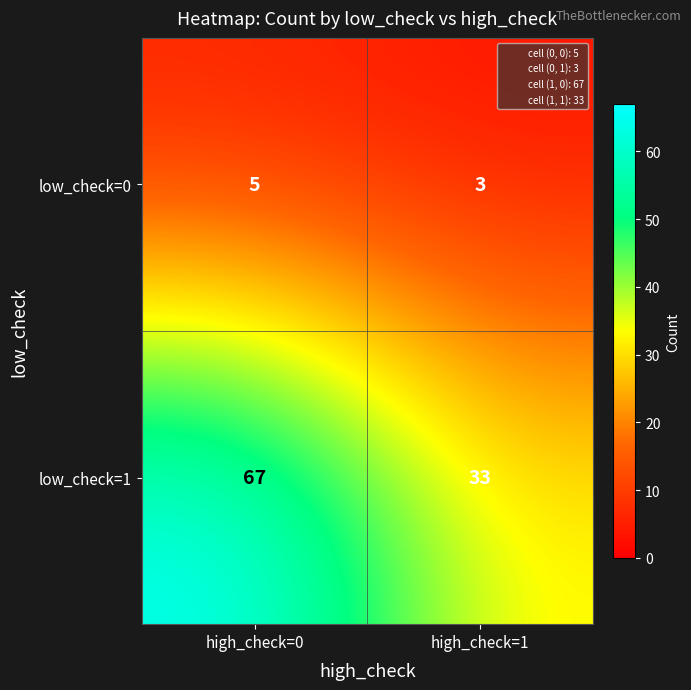

Rank the series at high_check=1 from lowest to highest value.

low_check=0, low_check=1